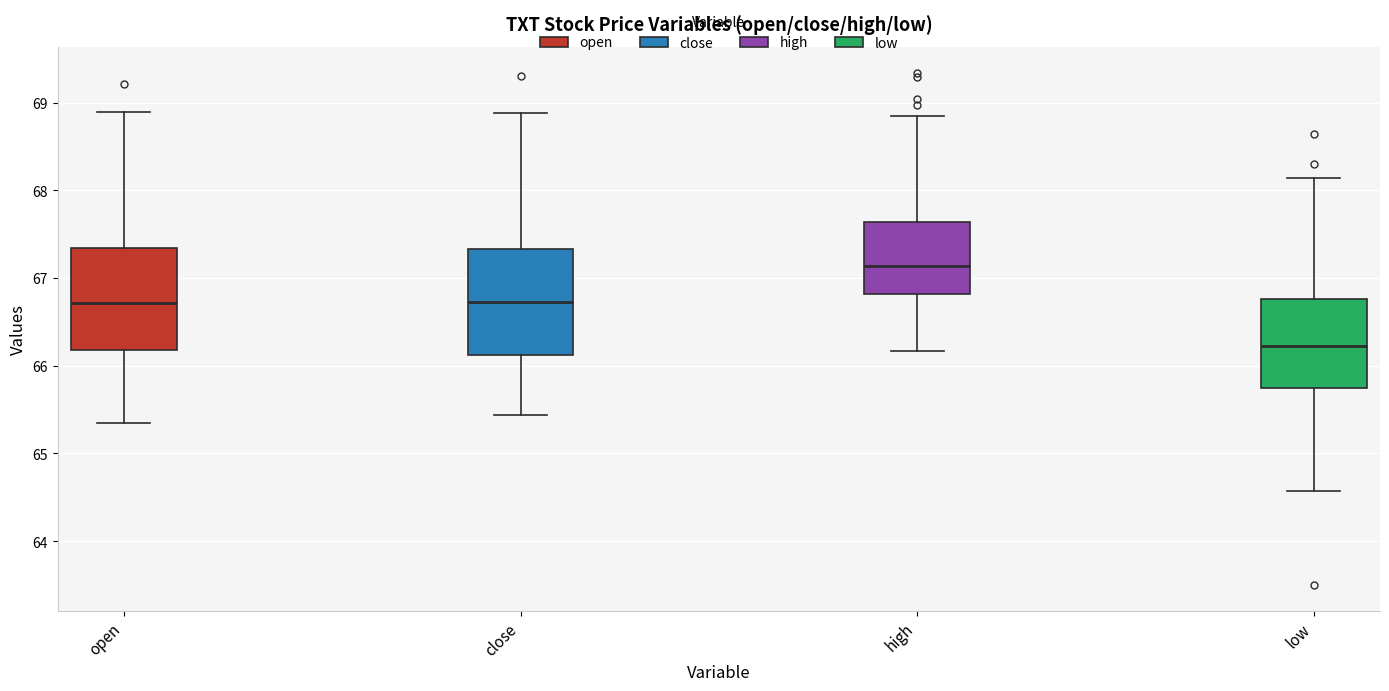

Which box's median line is the lowest?

low